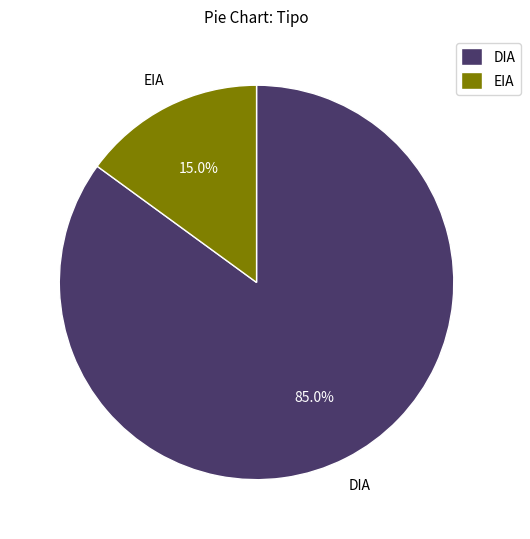

To the nearest percent, what is the difference between the largest and smallest slice percentages?

70%